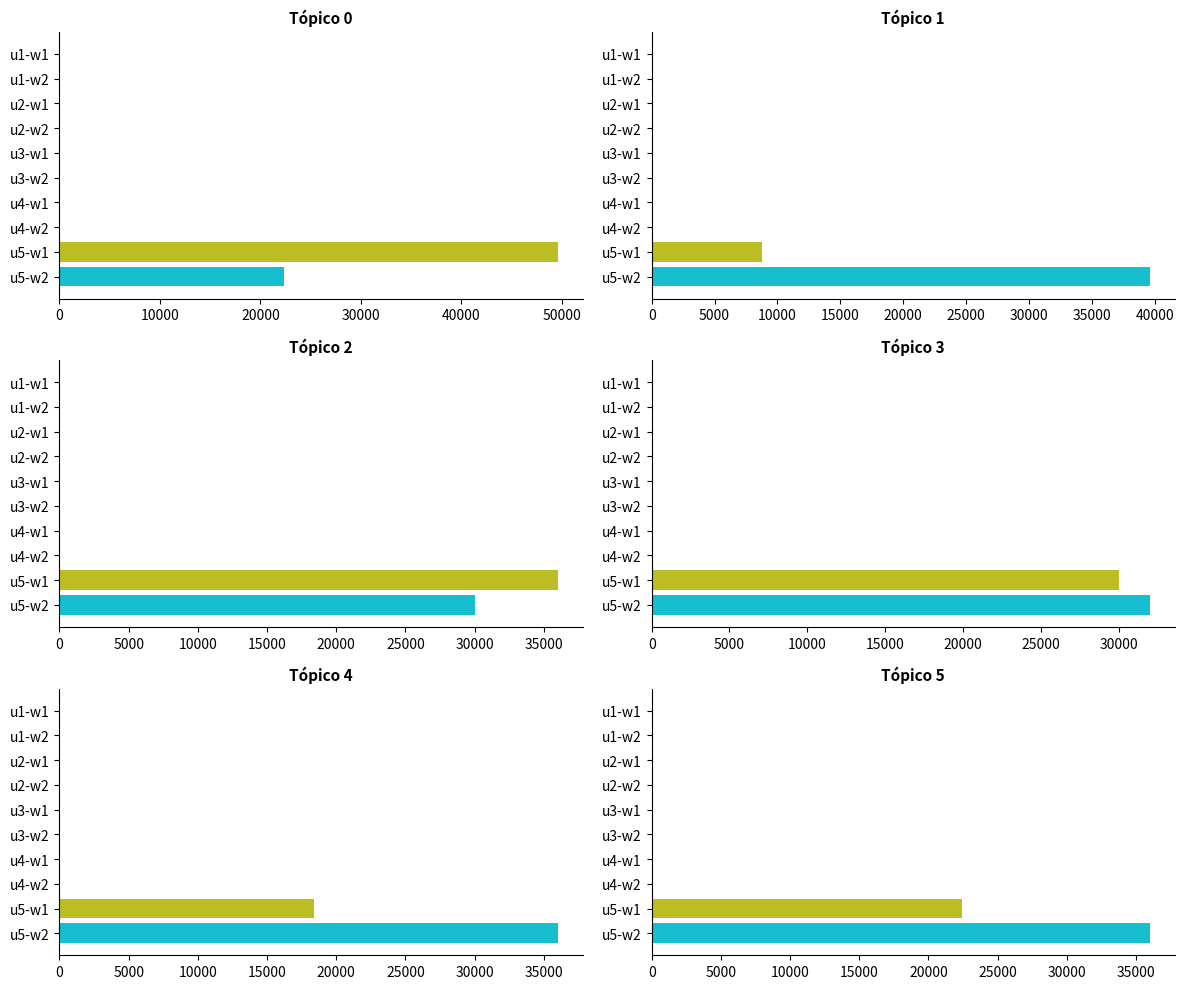

Rank the series at u3-w1 from highest to lowest value.

Tópico 0, Tópico 1, Tópico 2, Tópico 3, Tópico 4, Tópico 5